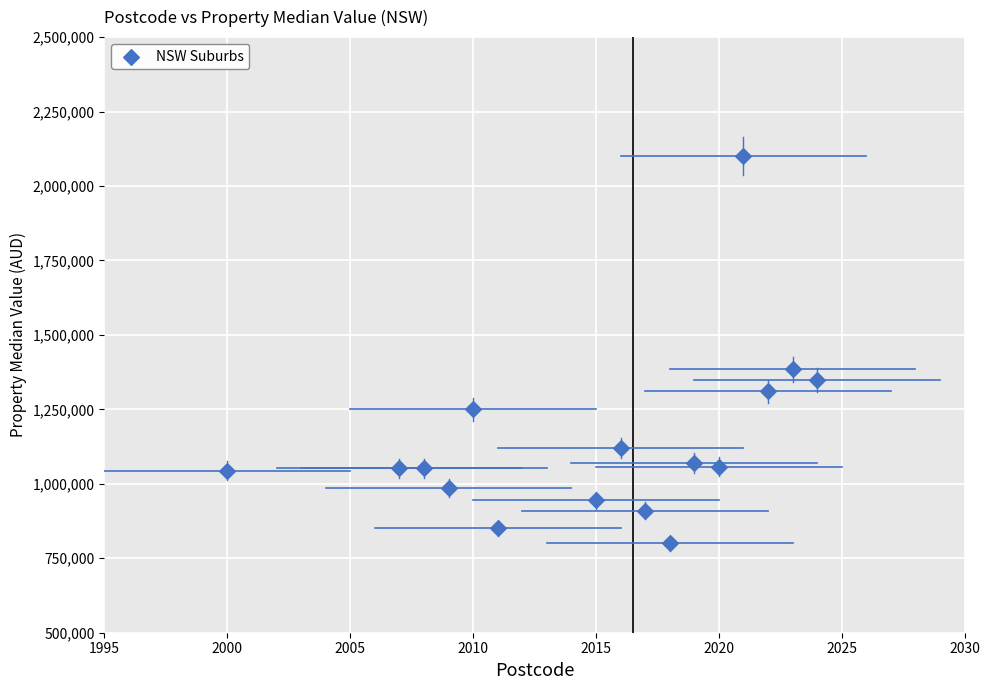

What is the range of Y values (max minus min)?

1300000